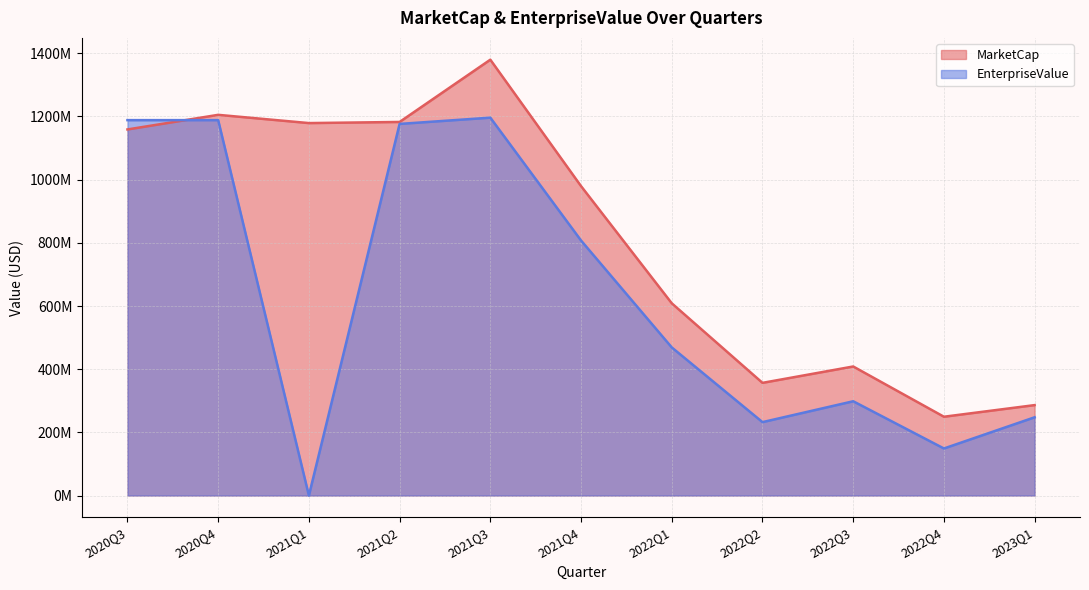

Does the chart display data point markers on the line(s)?

No